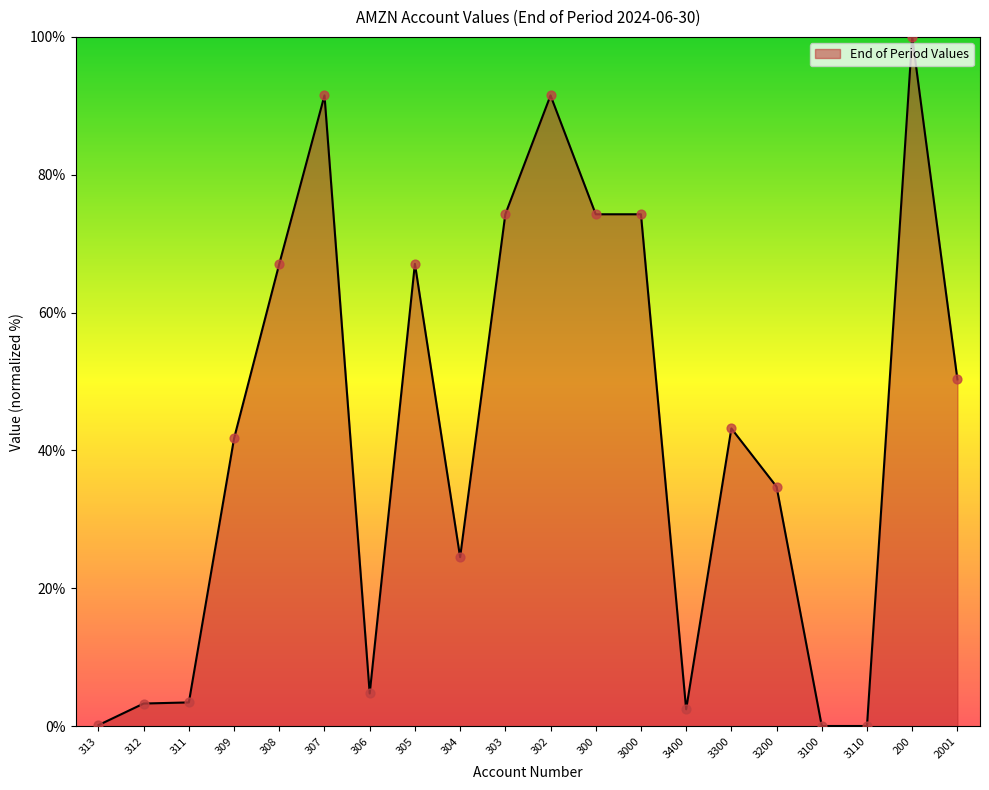

What is the change in value from 305 to 303?

+7.2